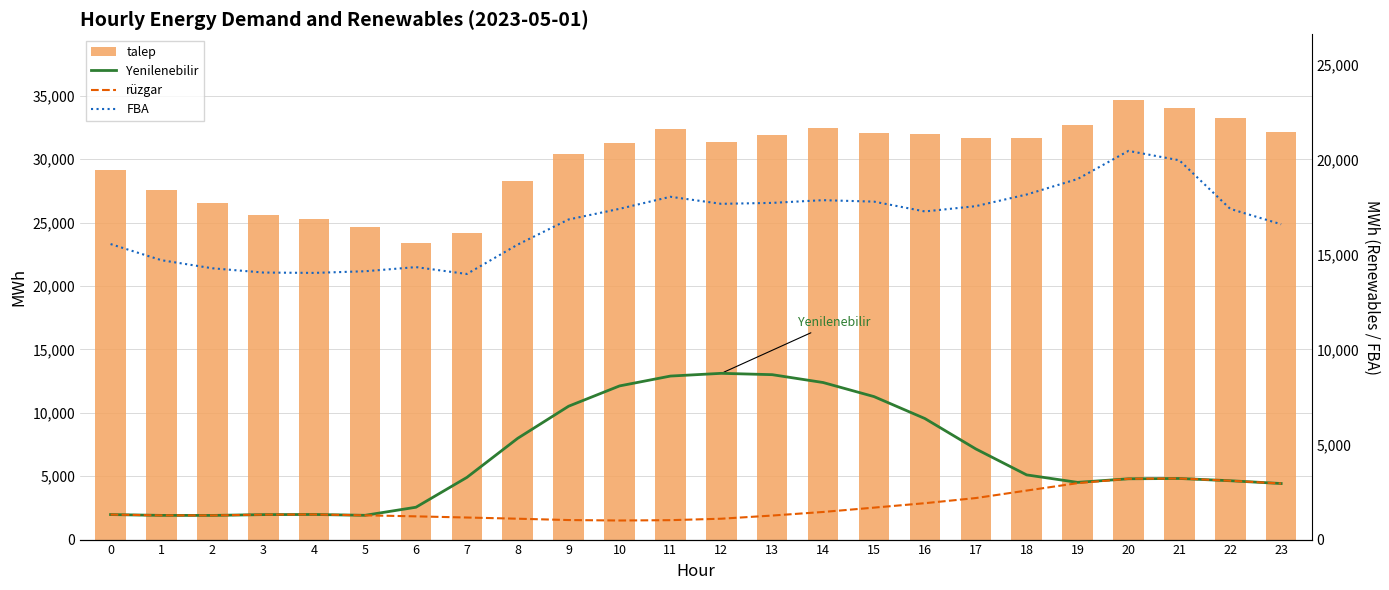

What is the difference between the FBA values at 12 and 5?

3550.8